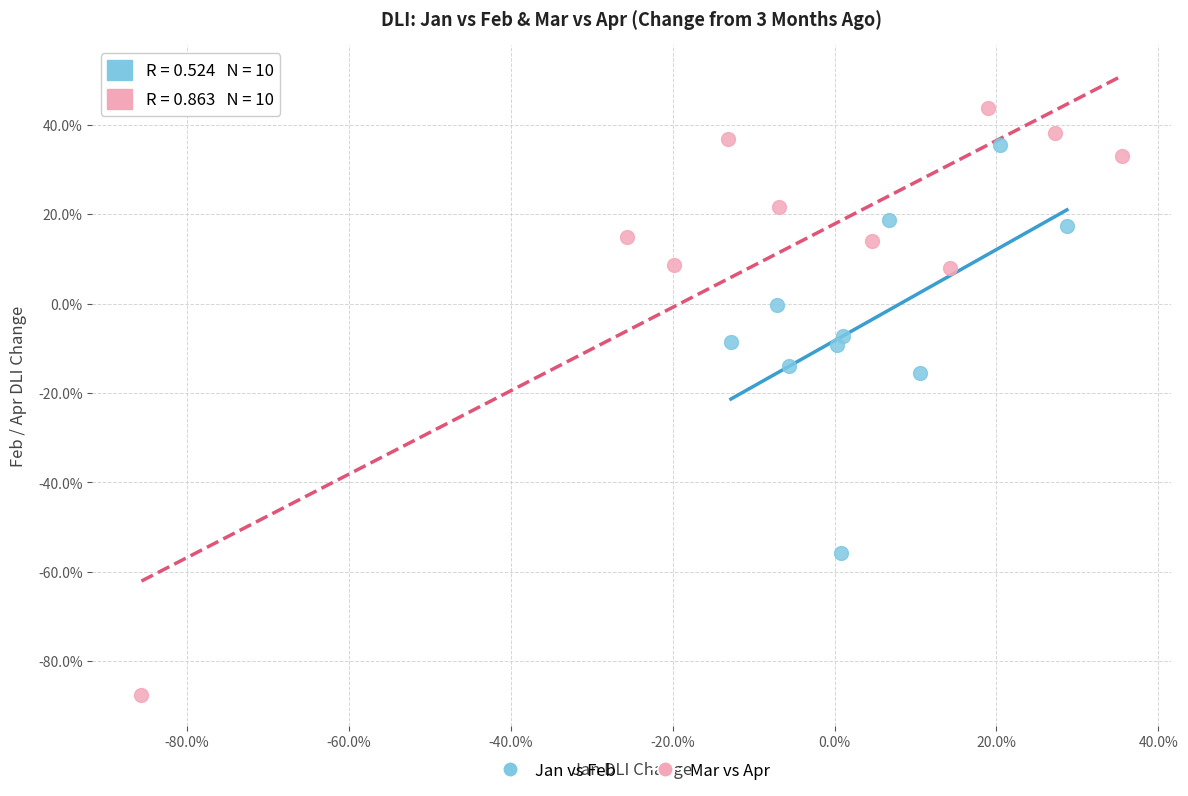

What are all the series names shown in the legend?

Jan vs Feb, Mar vs Apr